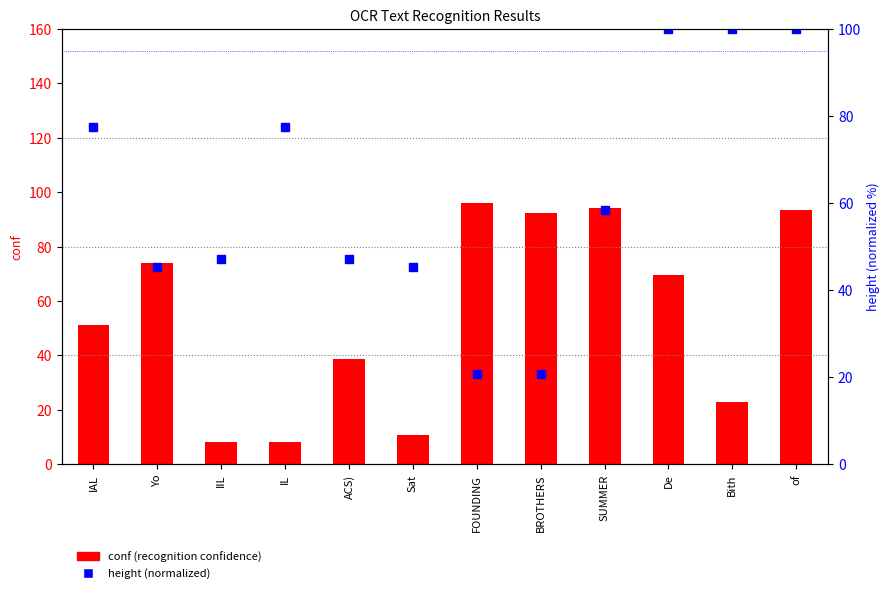

Rank the series by their maximum value, from lowest to highest.

conf (recognition confidence), height (normalized)